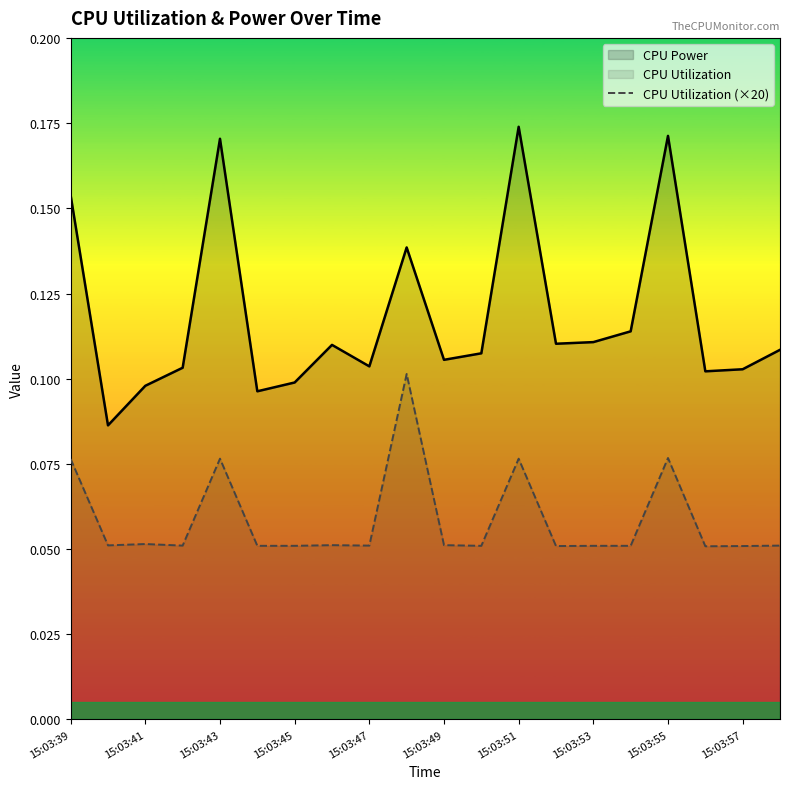

Which series has the largest total across all categories?

CPU Power